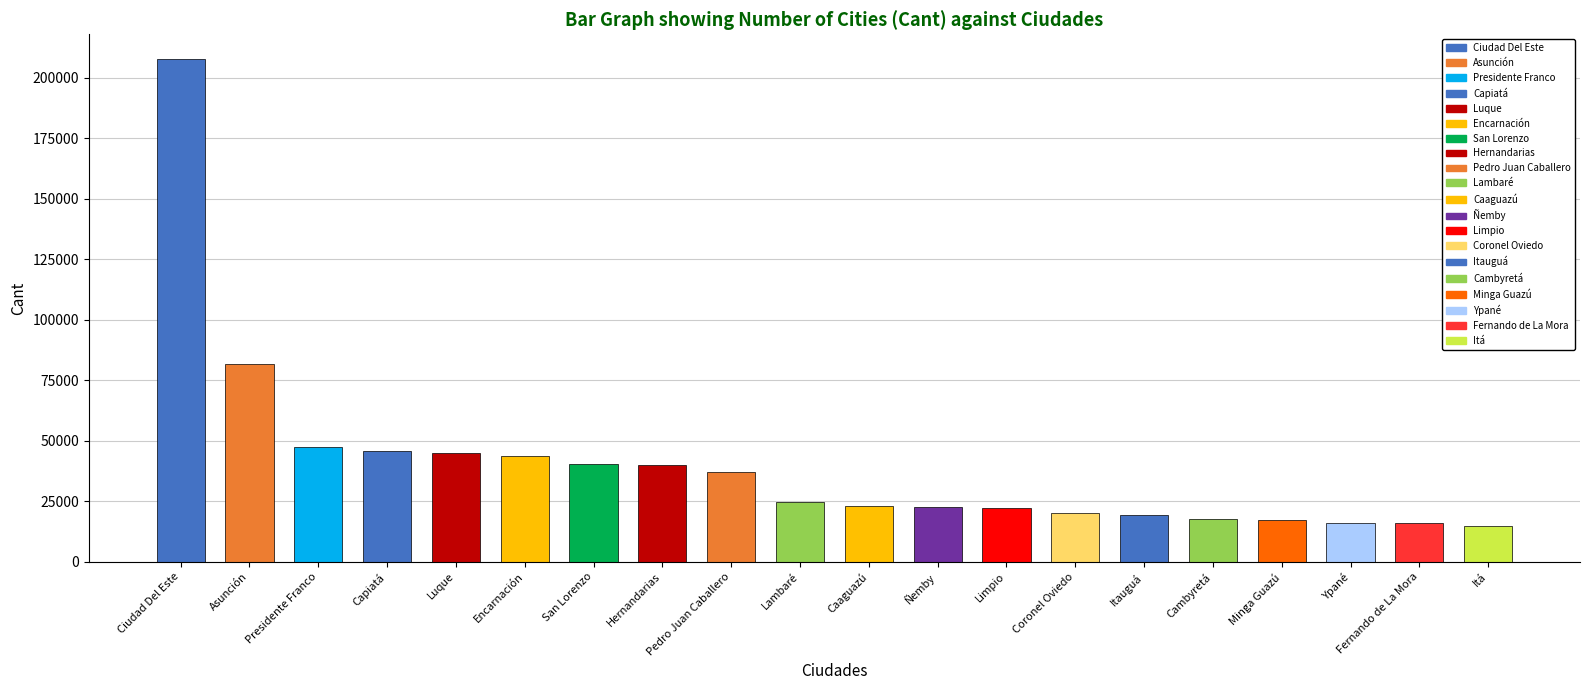

How many data points are above 24842?

9